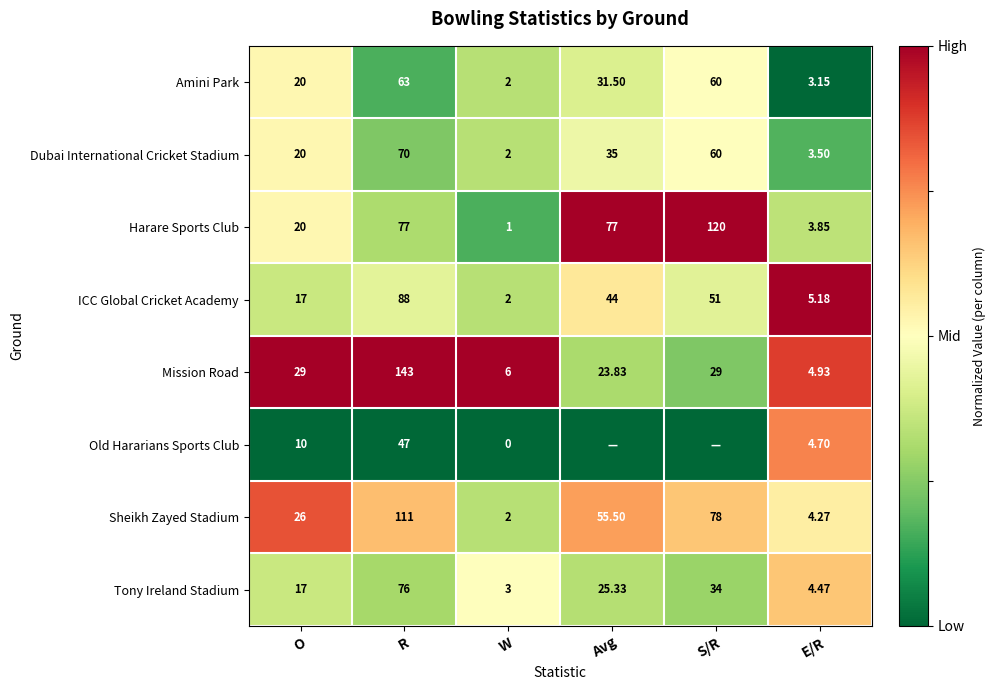

Is the value of Amini Park at R greater than the value of Tony Ireland Stadium at S/R?

Yes